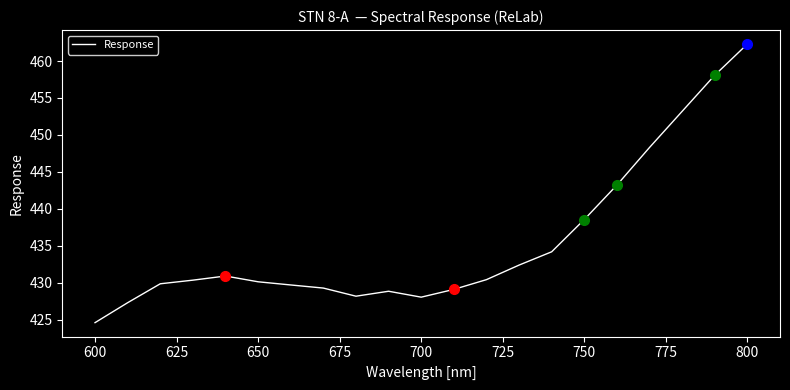

How many categories are shown in the chart?

21